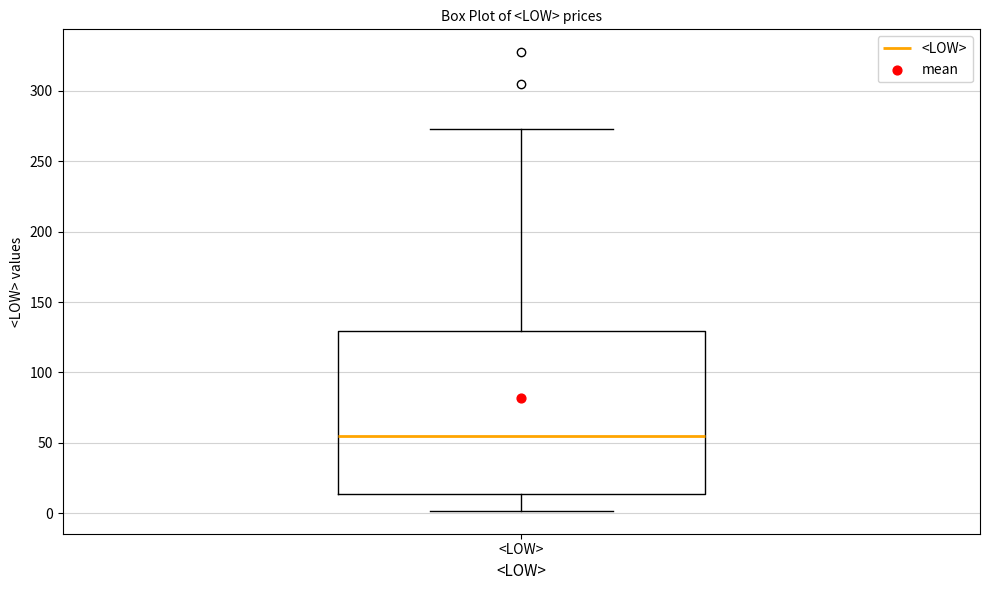

Transcribe this box plot: give where the median line is, the range the box spans, and where the two whiskers end, as read against the y-axis. The values are not printed on the chart, so give them approximately, as read against the axis.

median 55, box 15 to 130, whiskers 0 to 275